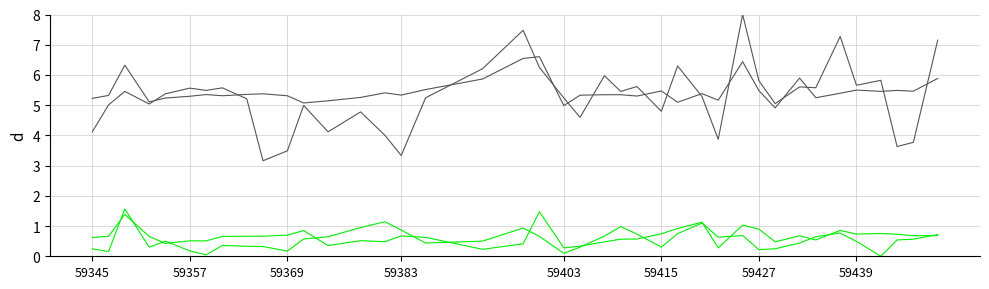

Count the number of data series in this chart.

4